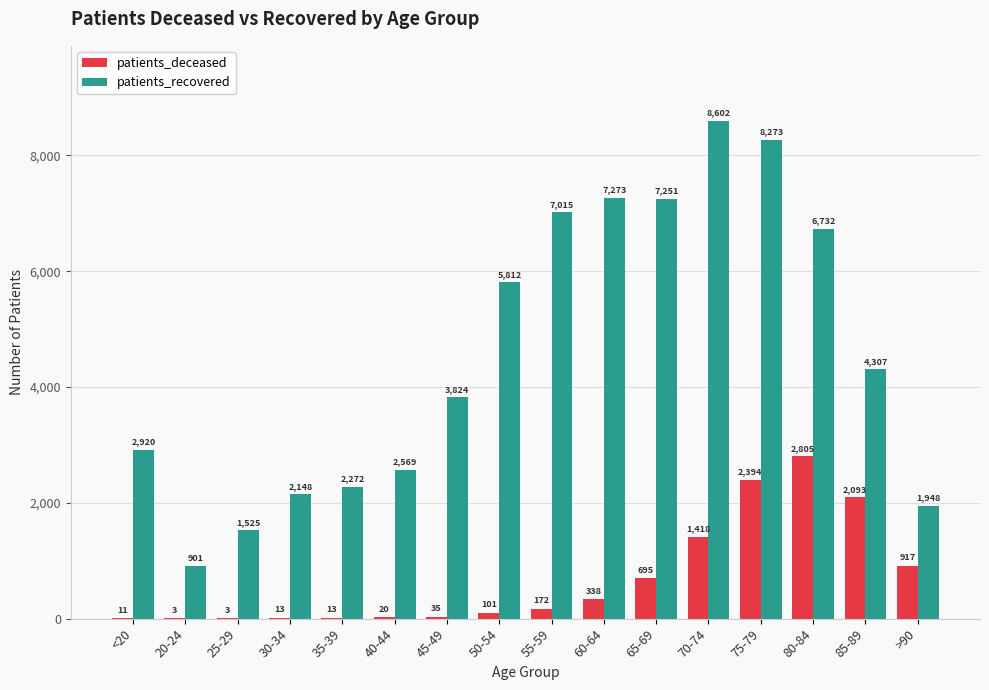

At which category is the sum across all series the highest?

75-79